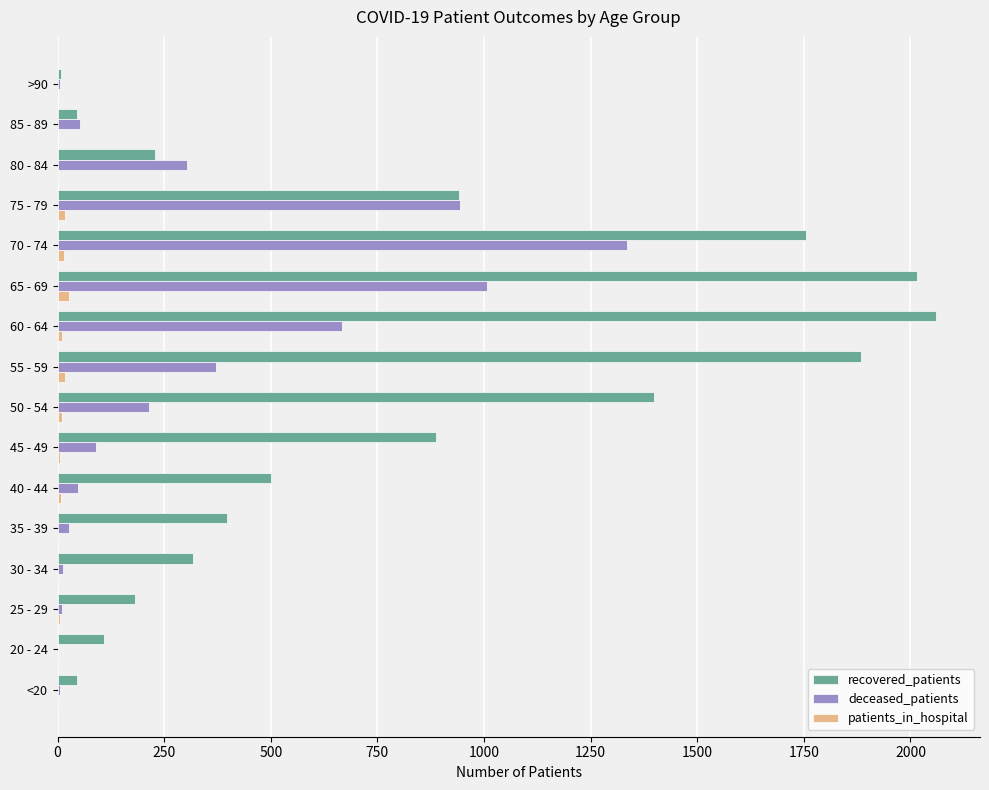

At which label is recovered_patients closest to 1033?

75 - 79